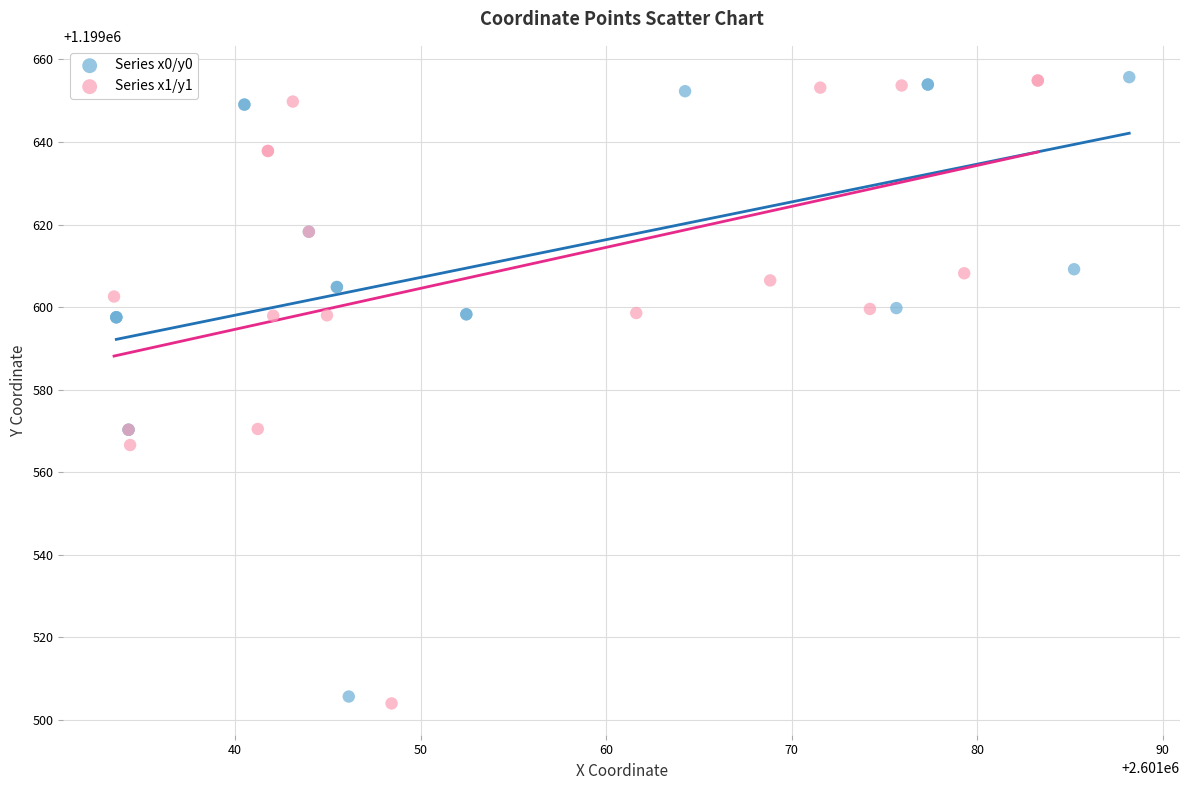

Which series has the widest spread of Y values?

Series x1/y1